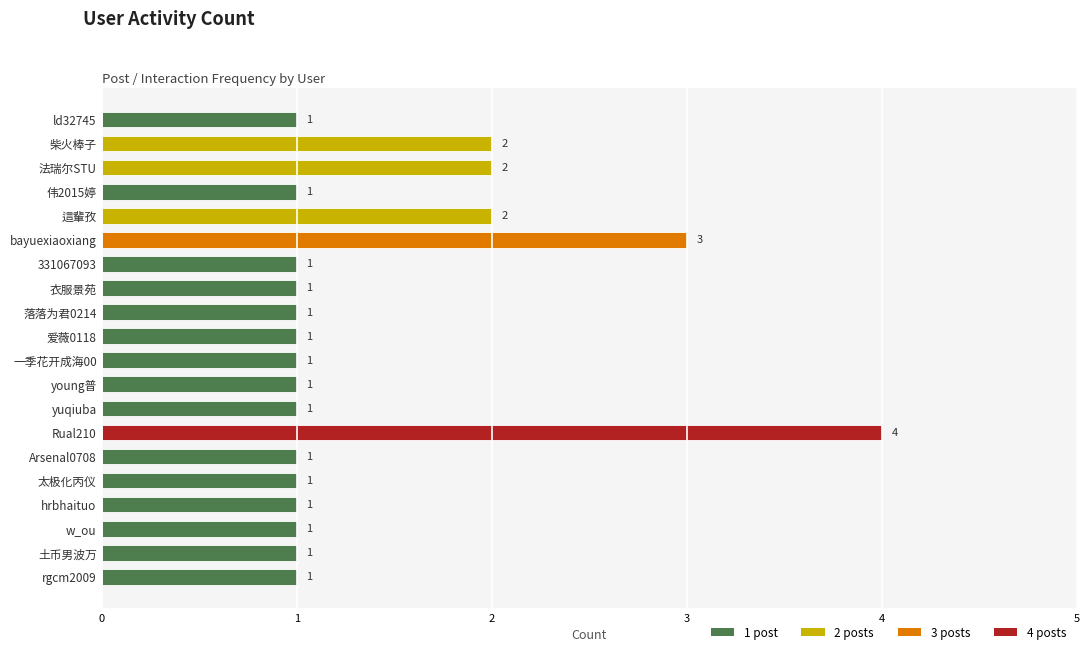

How many bars are there in total?

20